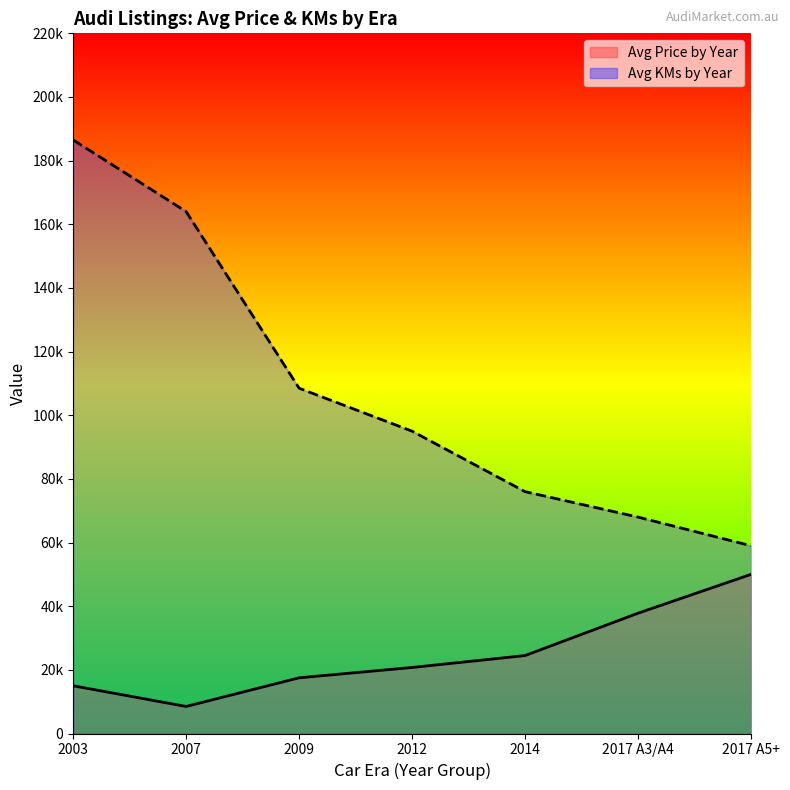

What is the value of the Avg Price by Year point at the 3rd from the left?

17500